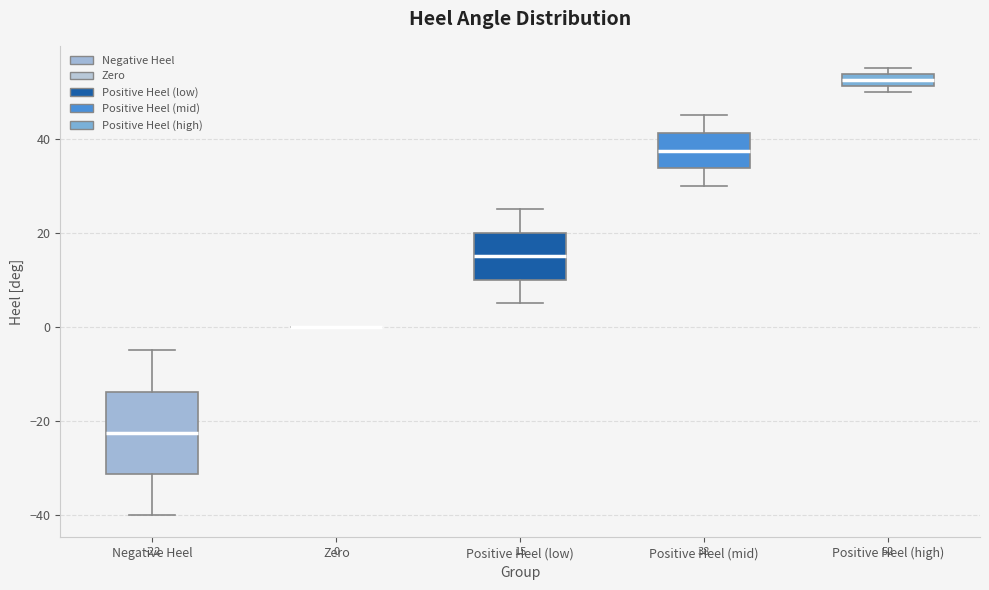

Comparing the boxes themselves (not the whiskers), which one is the tallest?

Negative Heel